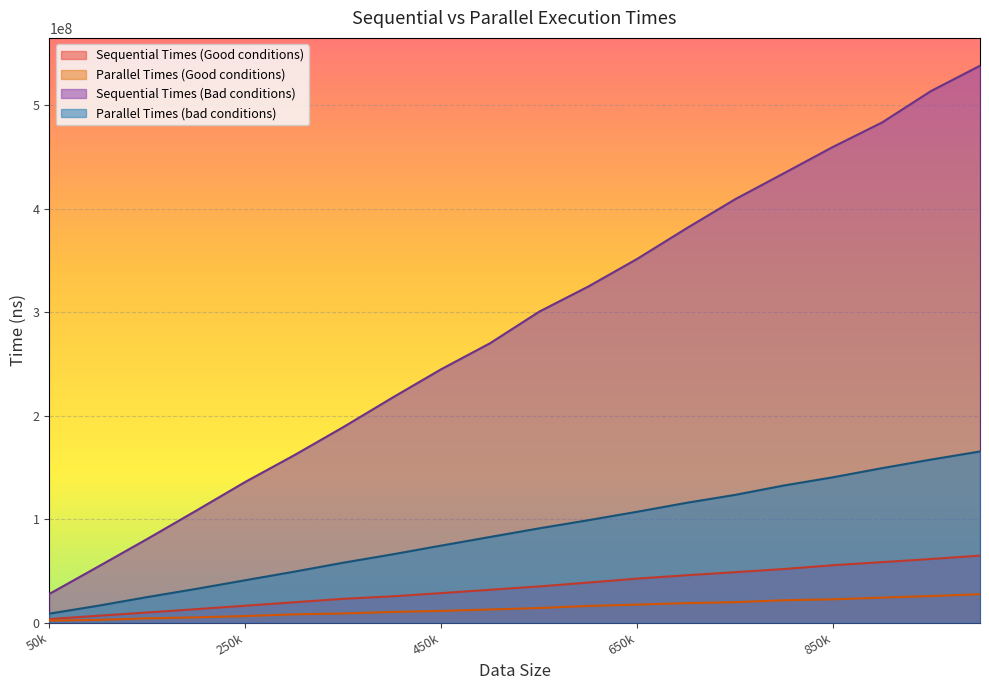

At which category is the sum across all series the highest?

1000000